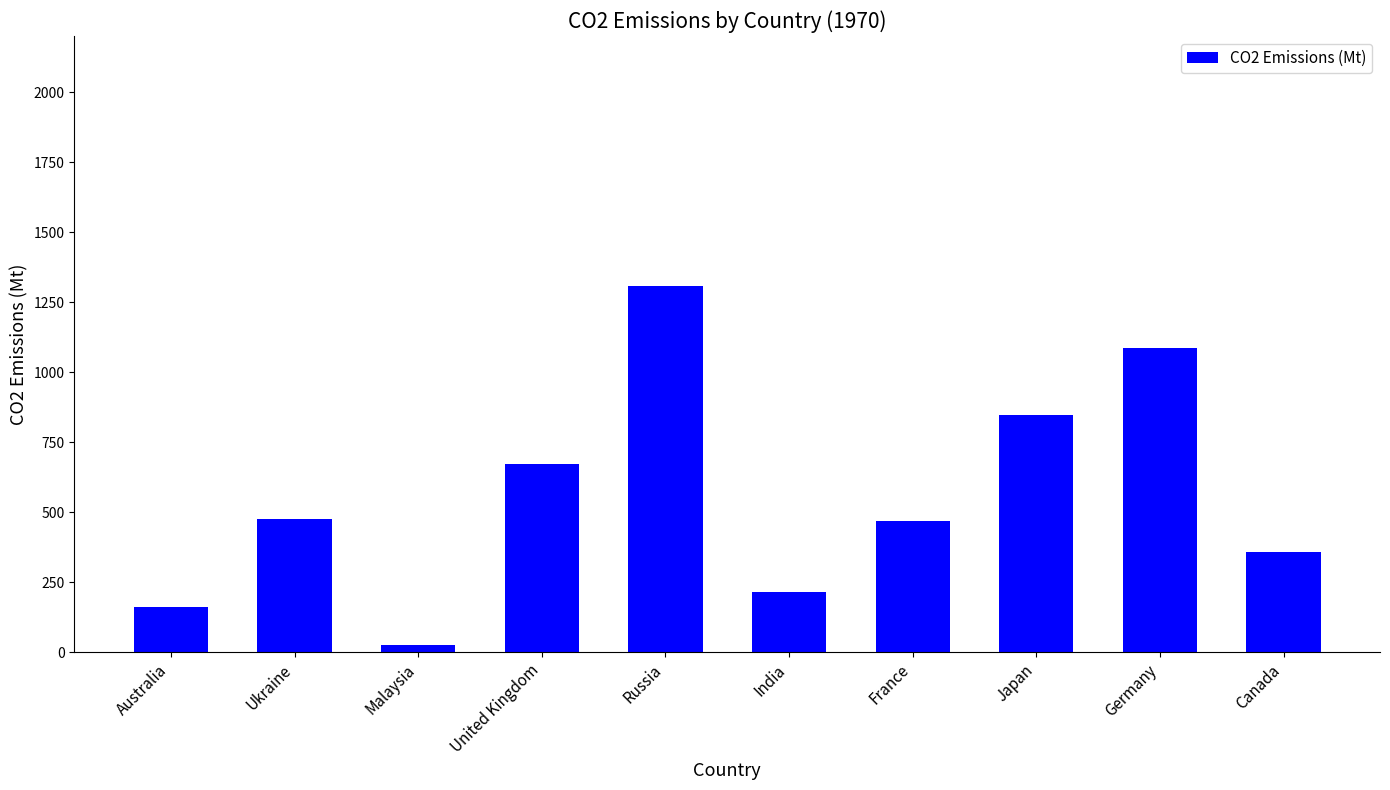

What is the change in value from Ukraine to France?

-7.8